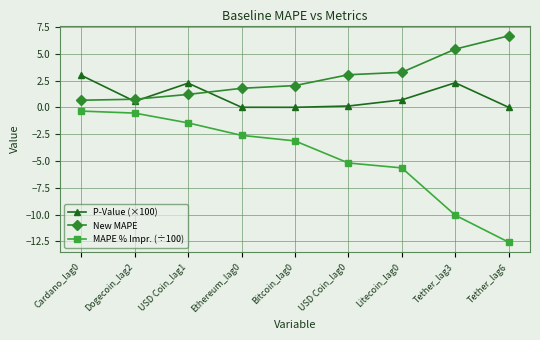

Is the value of P-Value (×100) at USD Coin_lag0 greater than the value of New MAPE at USD Coin_lag1?

No